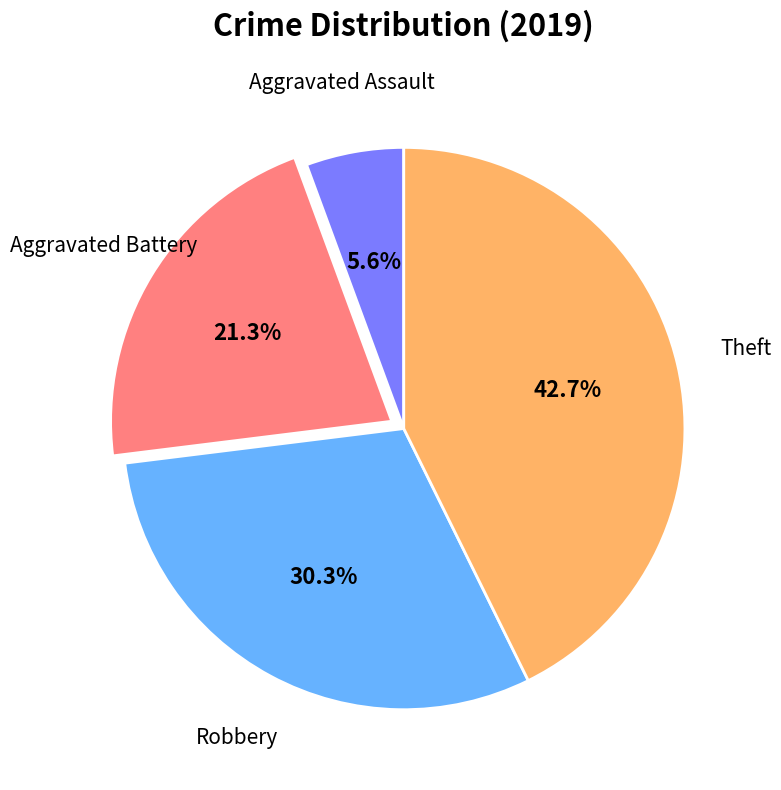

Is there any slice that represents more than half of the pie?

No